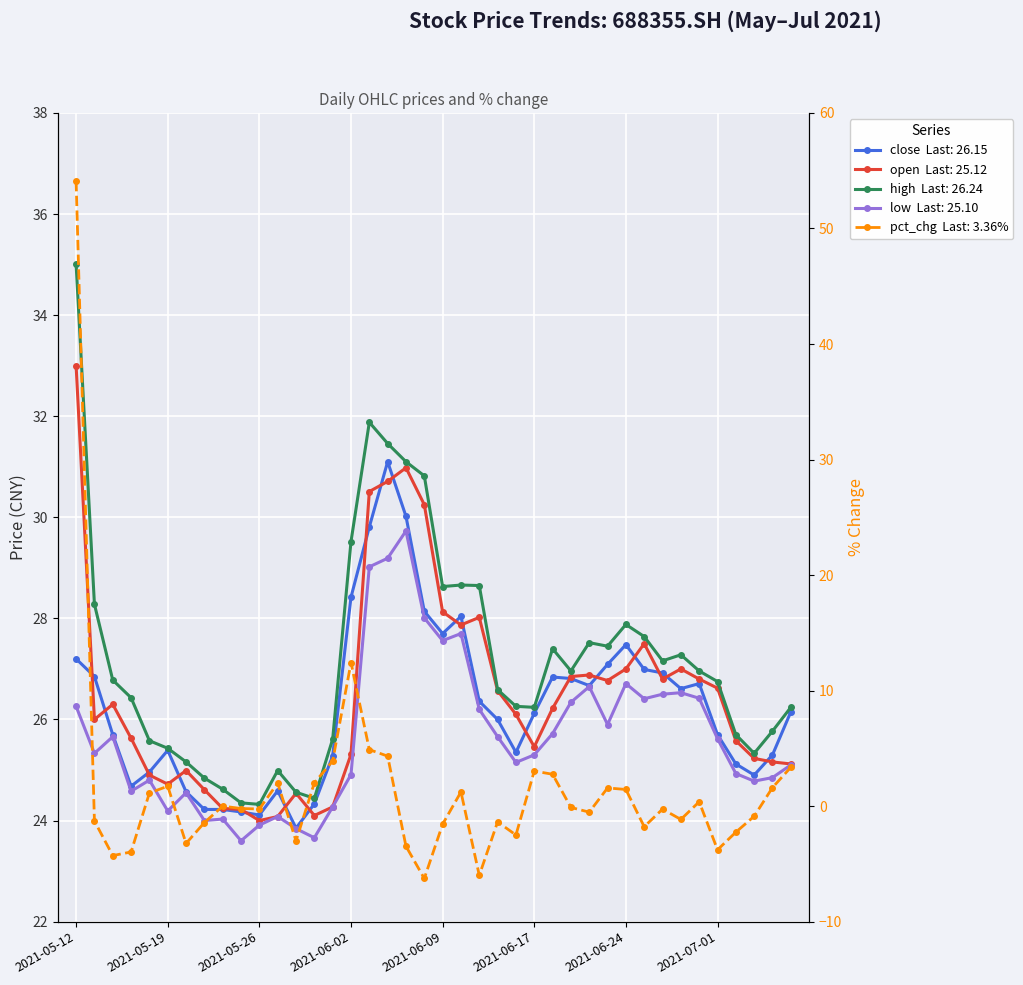

Which series has the widest spread of values?

pct_chg